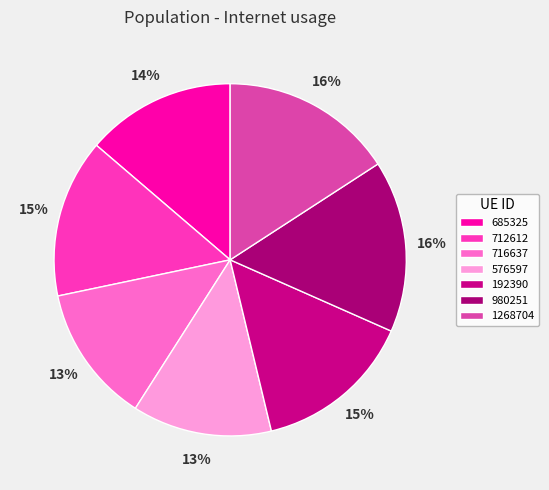

Is there any slice that represents more than half of the pie?

No